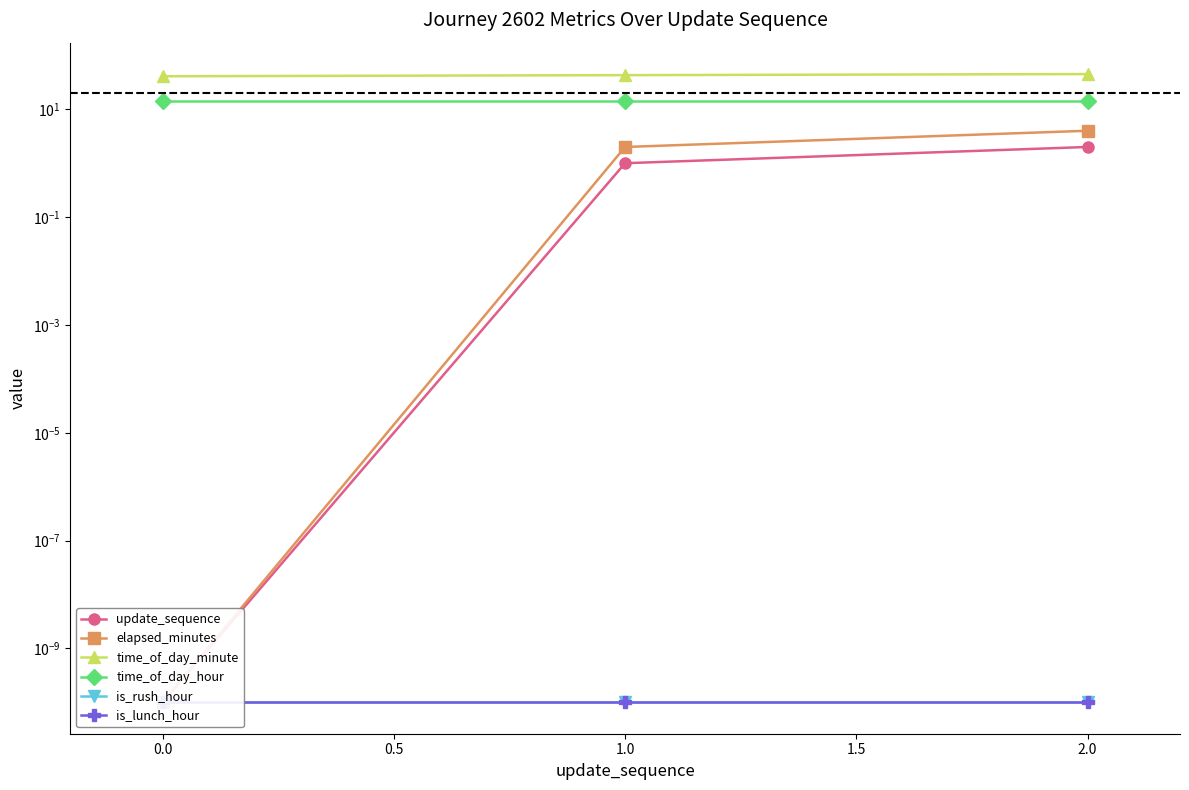

Is the value of is_rush_hour at 0.0 greater than the value of is_lunch_hour at 1.0?

No